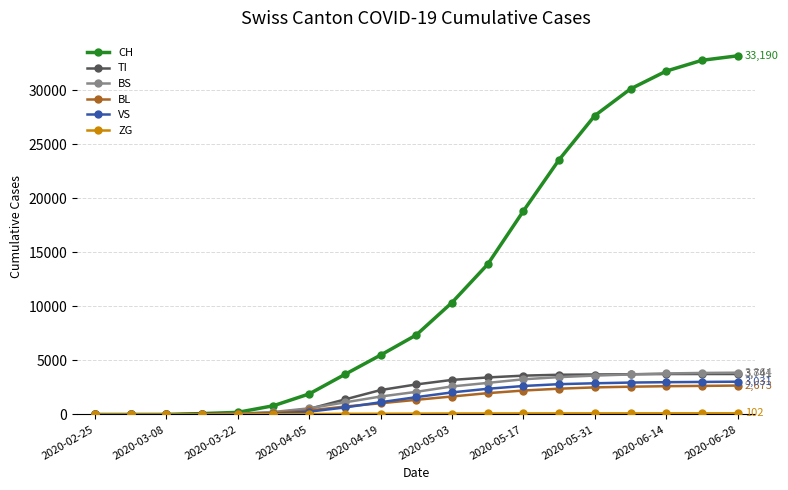

Which series has the widest spread of values?

CH